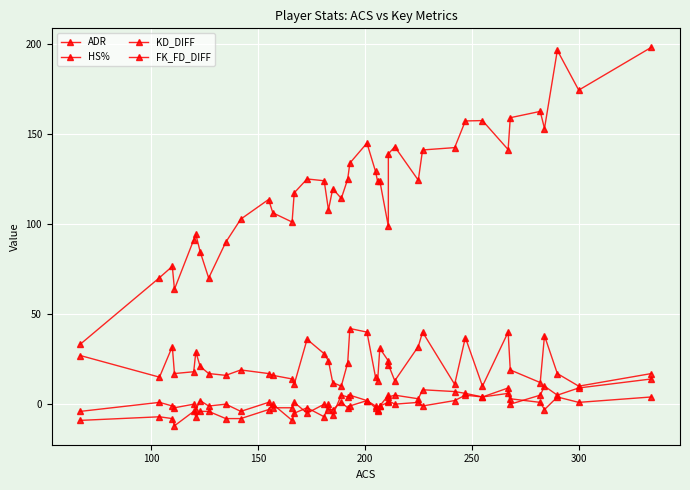

What is the difference between the maximum and minimum values in the ADR series?

164.8